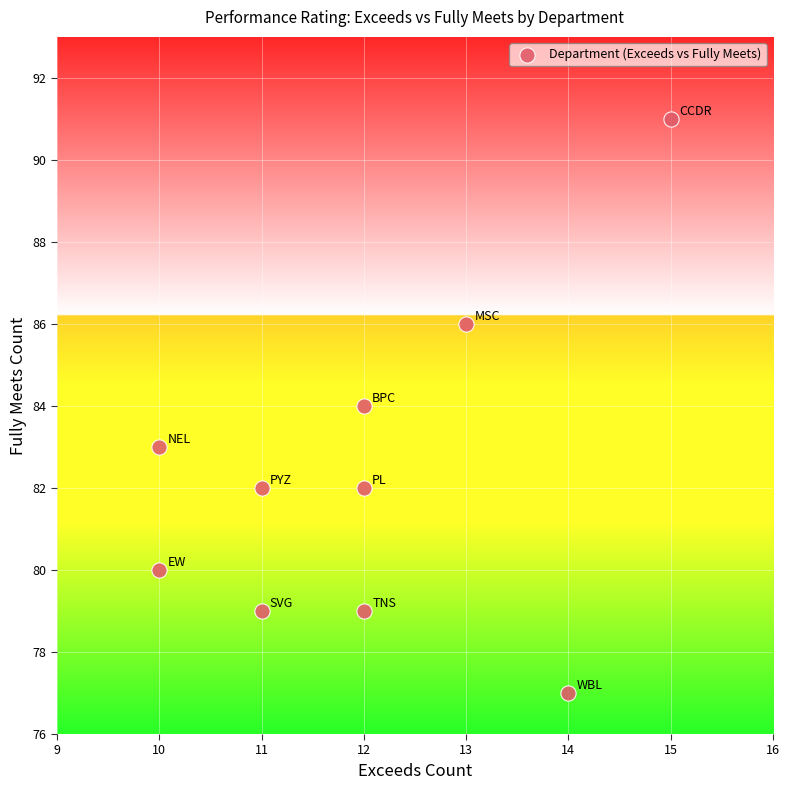

What is the average X value?

12